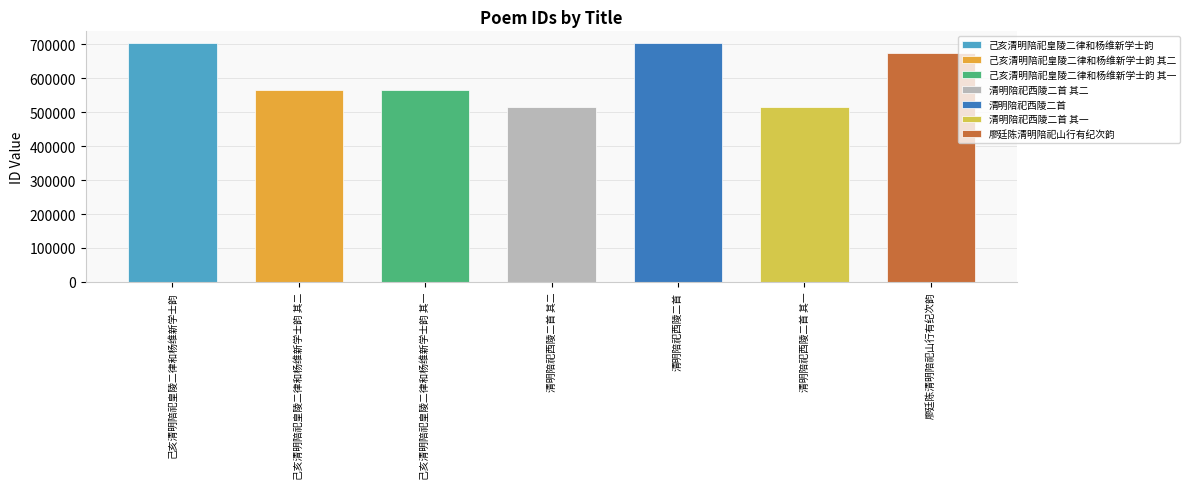

At which label does the data first exceed 566505?

己亥清明陪祀皇陵二律和杨维新学士韵